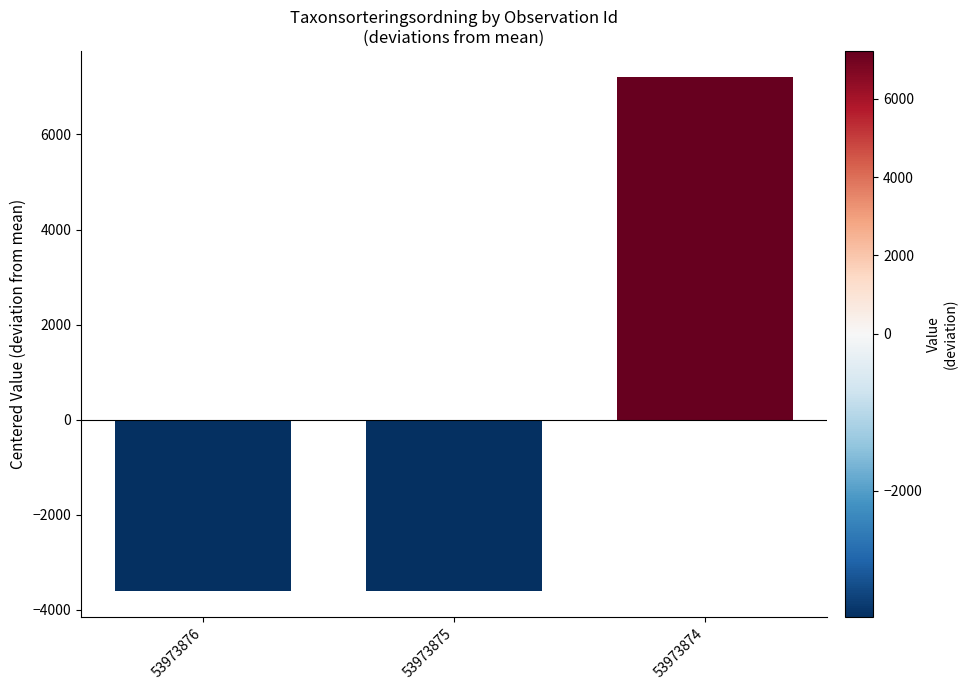

How many positive values are there?

1